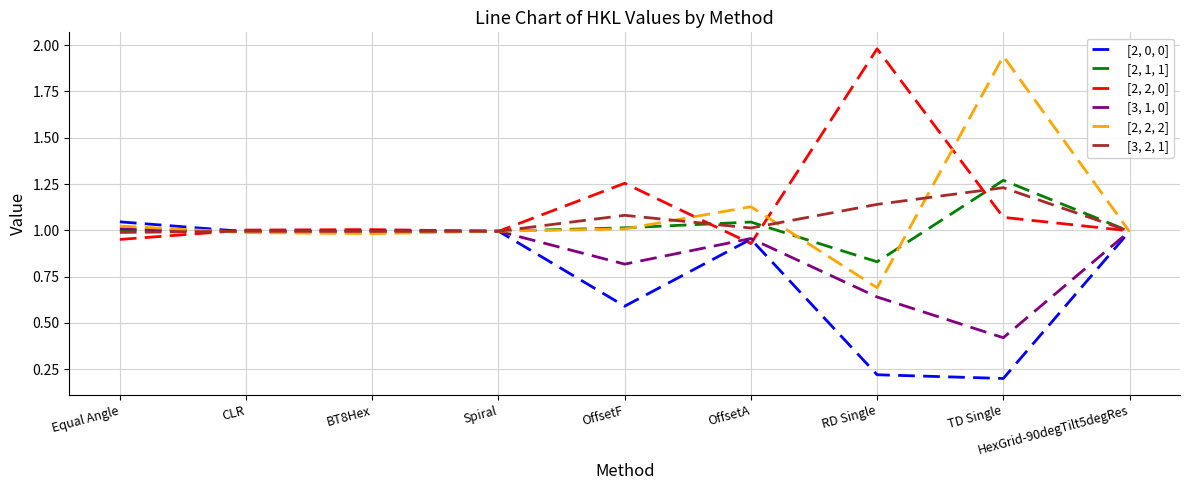

Is it true that [3, 1, 0] equals 1.5 at HexGrid-90degTilt5degRes?

False